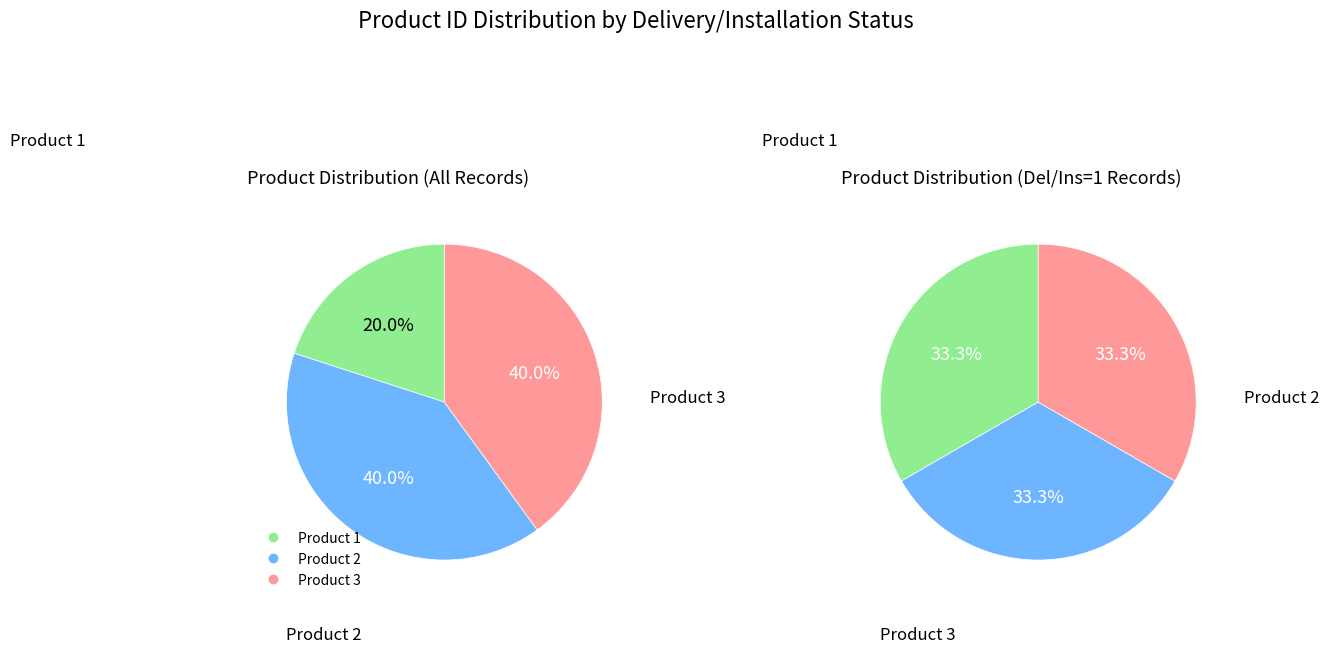

The 1 slice represents 34% of the pie. True or false?

False